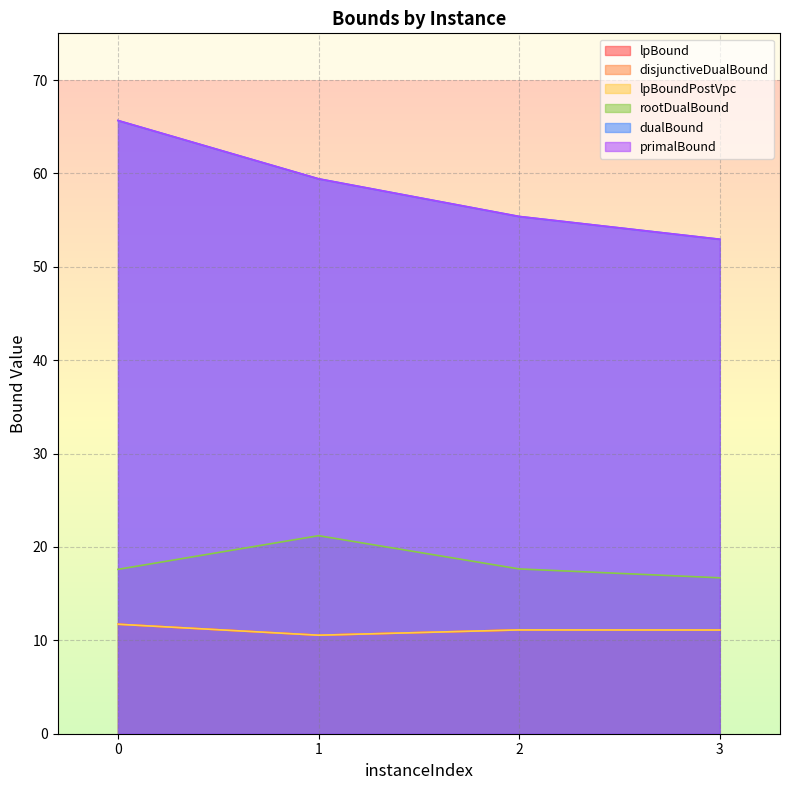

Rank the series by their maximum value, from lowest to highest.

lpBound, disjunctiveDualBound, lpBoundPostVpc, rootDualBound, dualBound, primalBound